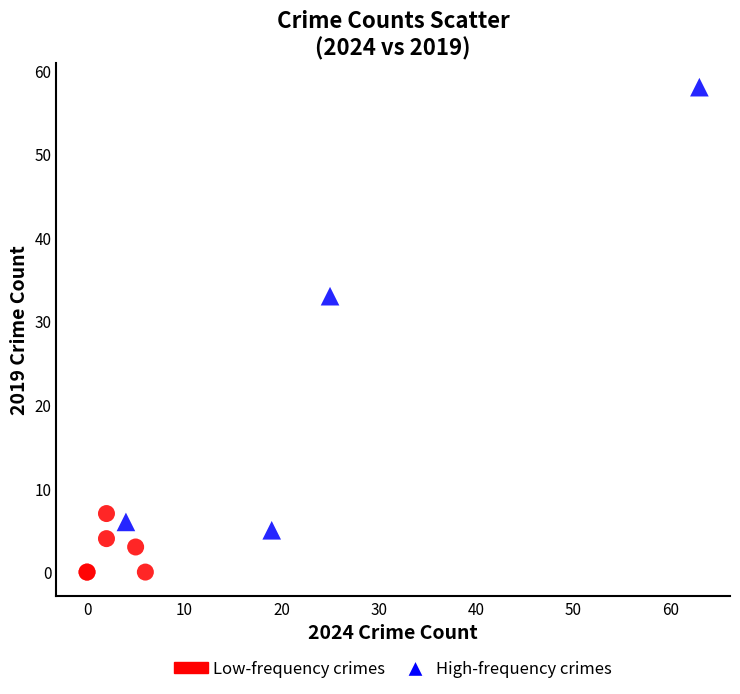

Which series has the largest Y range (max minus min)?

High-frequency crimes